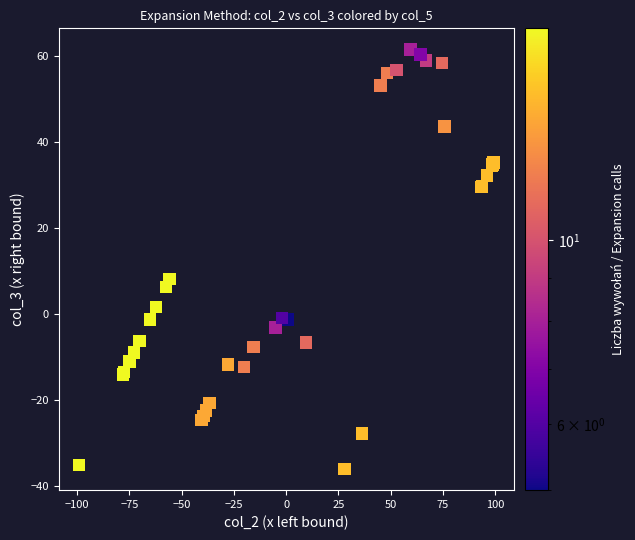

What Y value in the scatter plot is closest to 12?

8.2